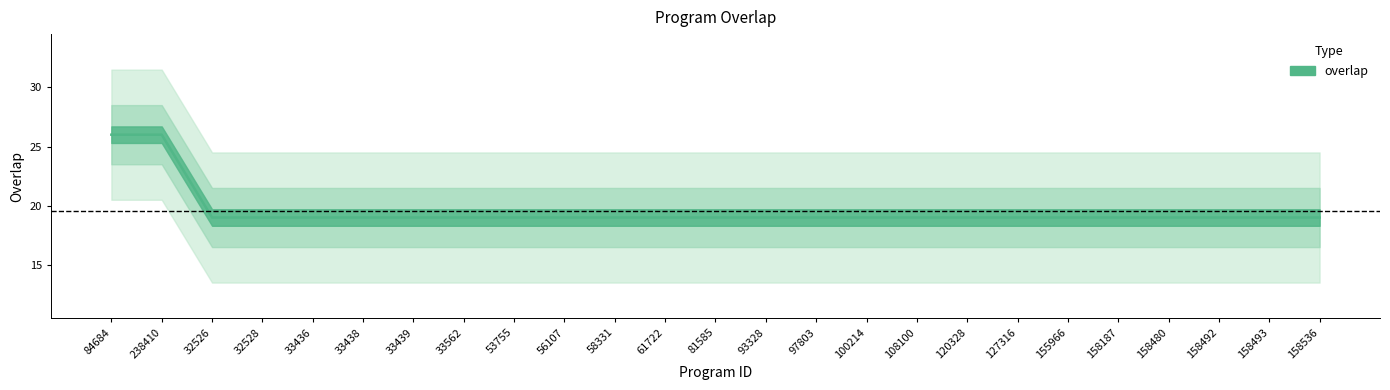

The value at 32526 is 5. True or false?

False